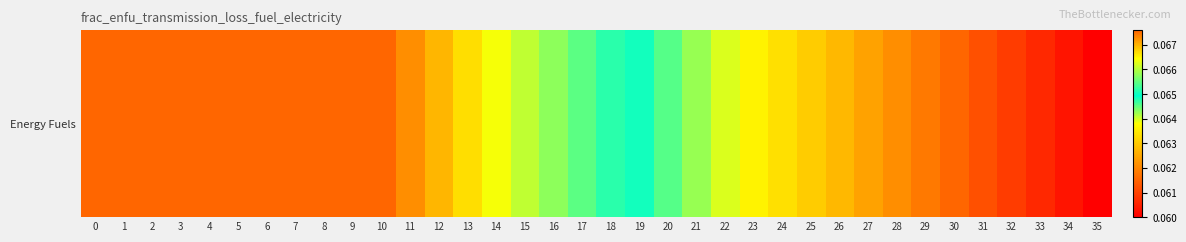

Which label corresponds to the smallest value in the chart?

35